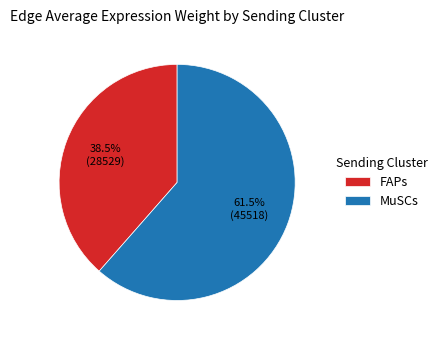

Is FAPs the majority of the pie?

No